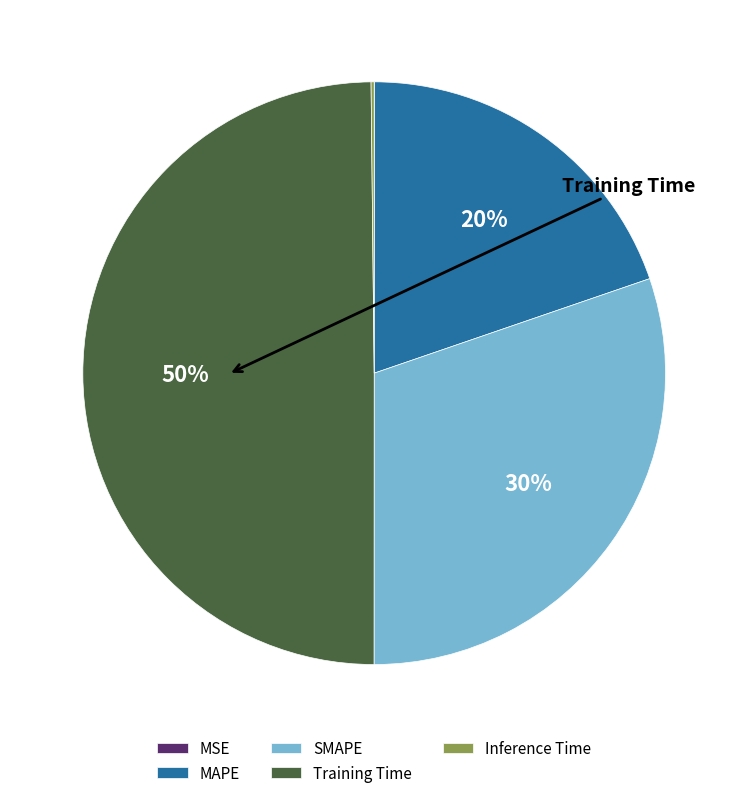

Combined, do Training Time and MSE account for over 50%?

No